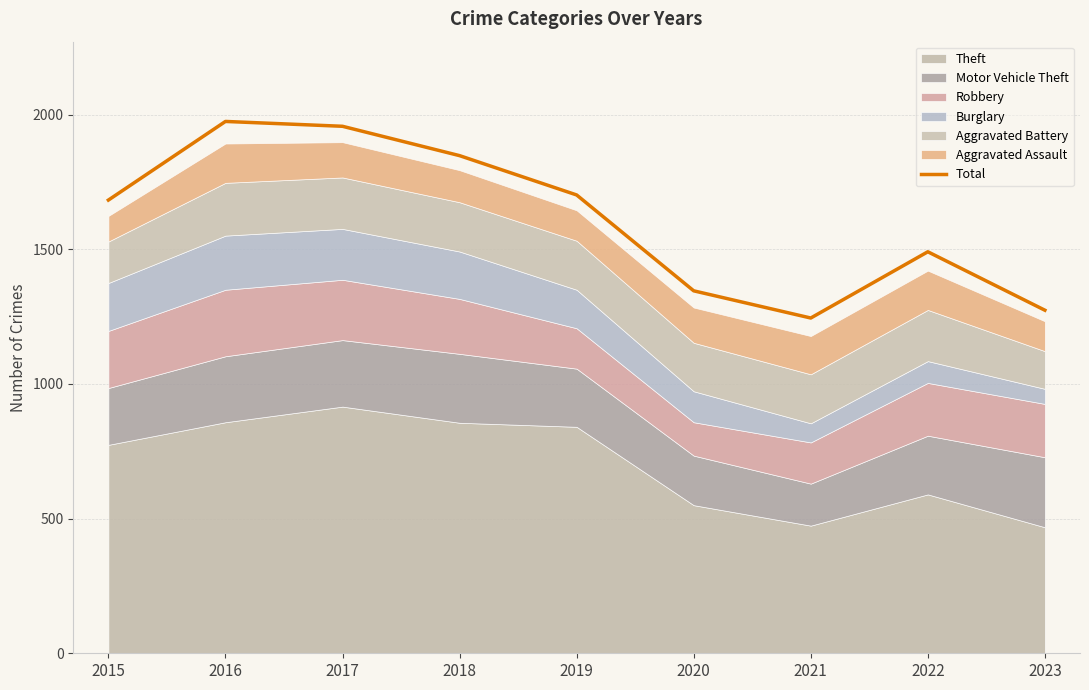

Rank the categories by value from highest to lowest.

2016, 2017, 2018, 2019, 2015, 2022, 2020, 2023, 2021